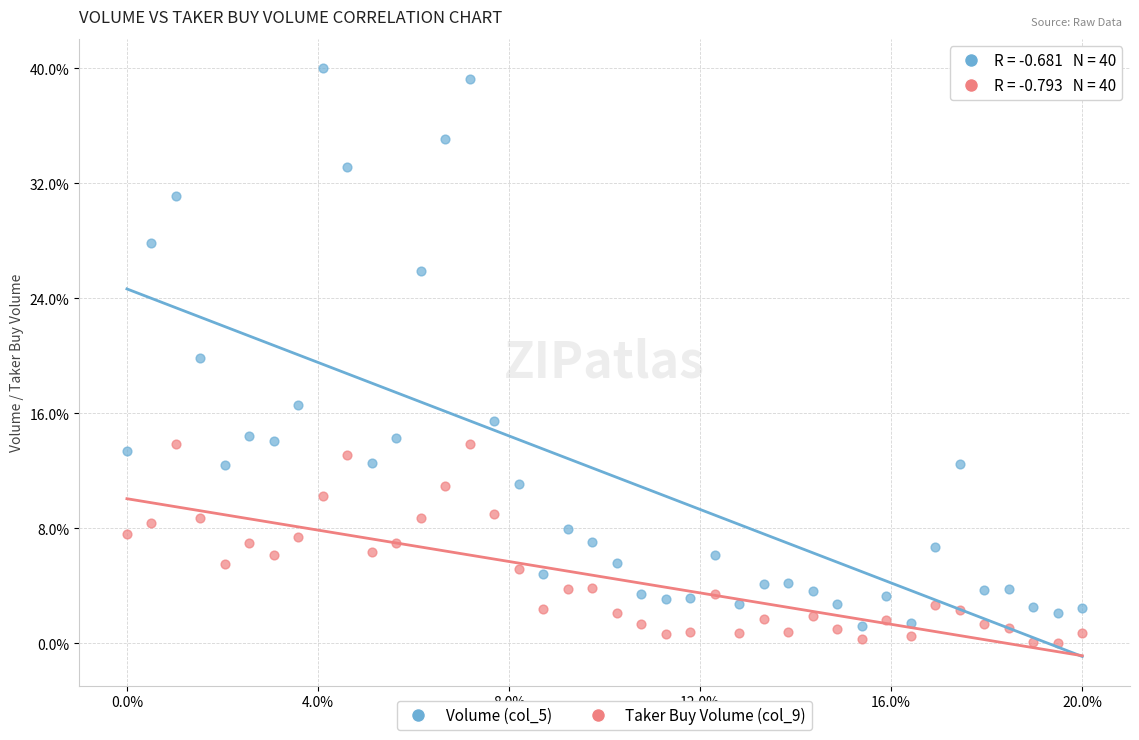

Which series contains the lowest Y value?

Taker Buy Volume (col_9)